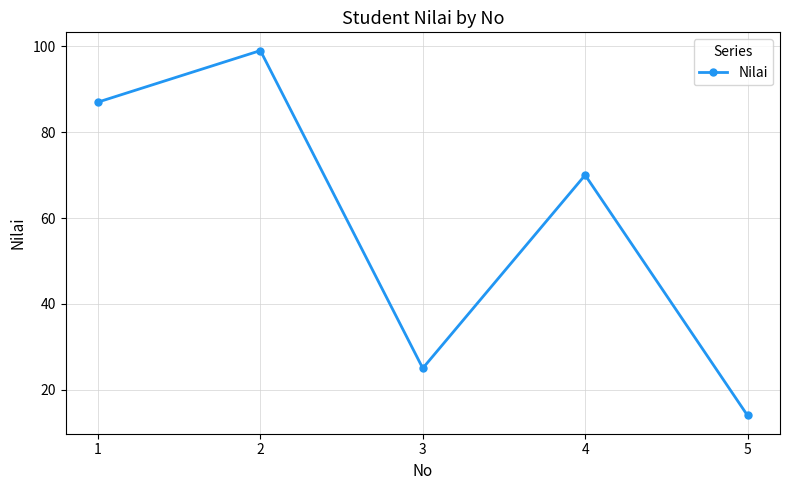

Which has a higher value, 2 or 5?

2